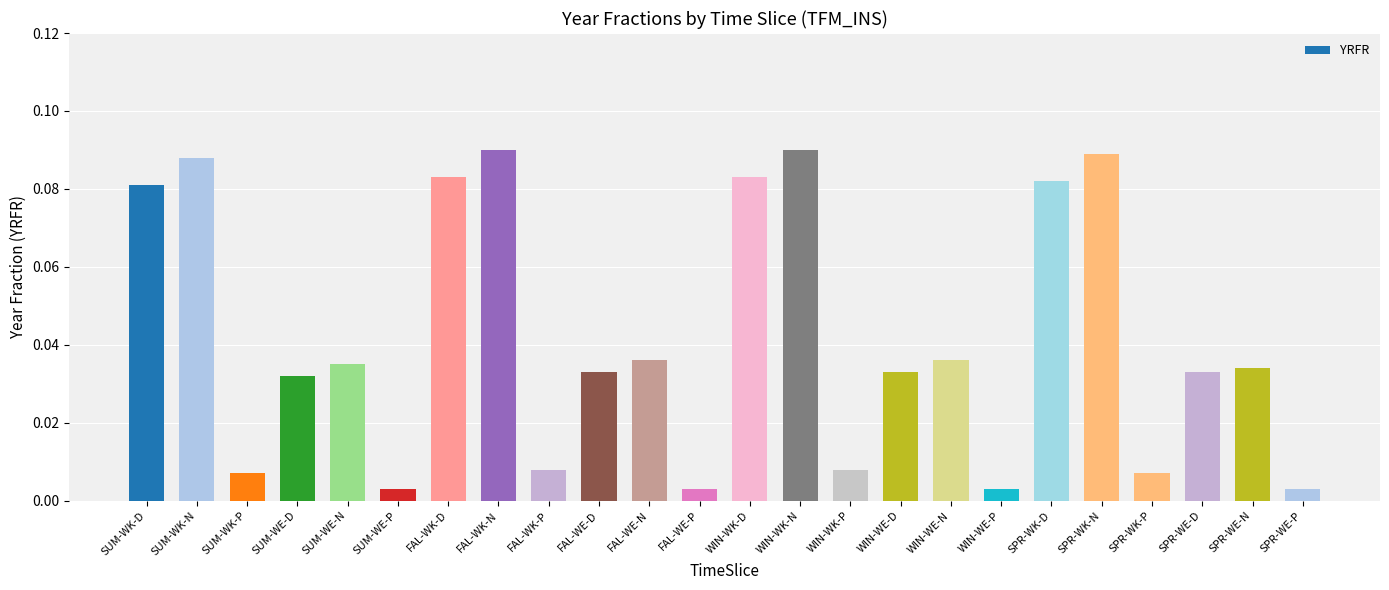

What is the label of the 4th bar from the left?

SUM-WE-D